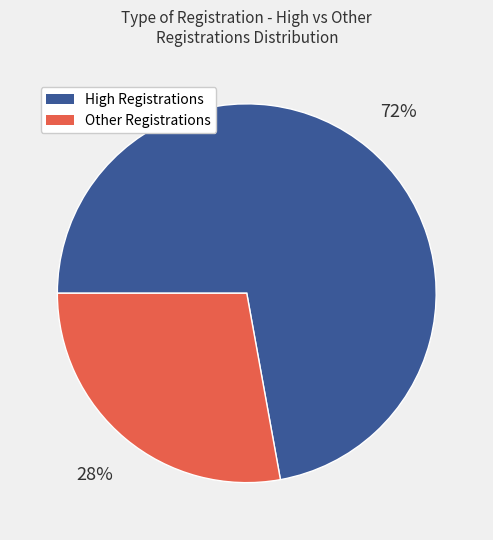

How many segments does this pie chart have?

2